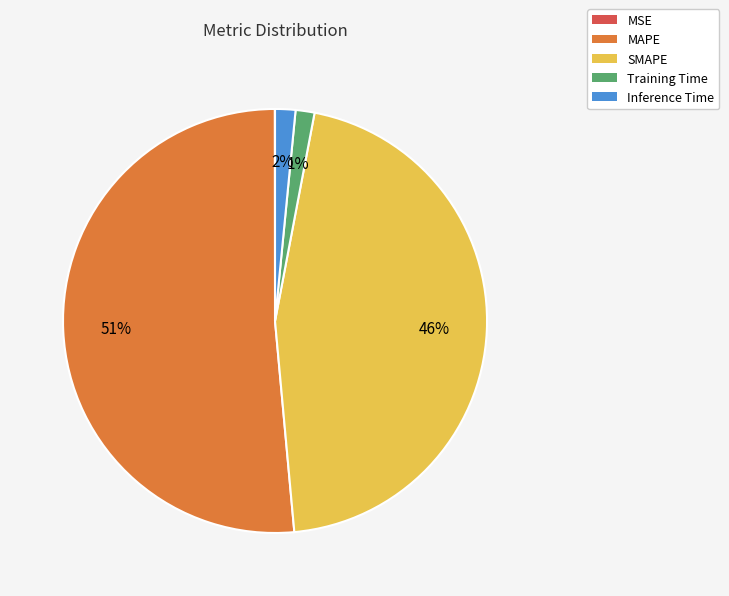

Combined, do Training Time and SMAPE account for over 50%?

No